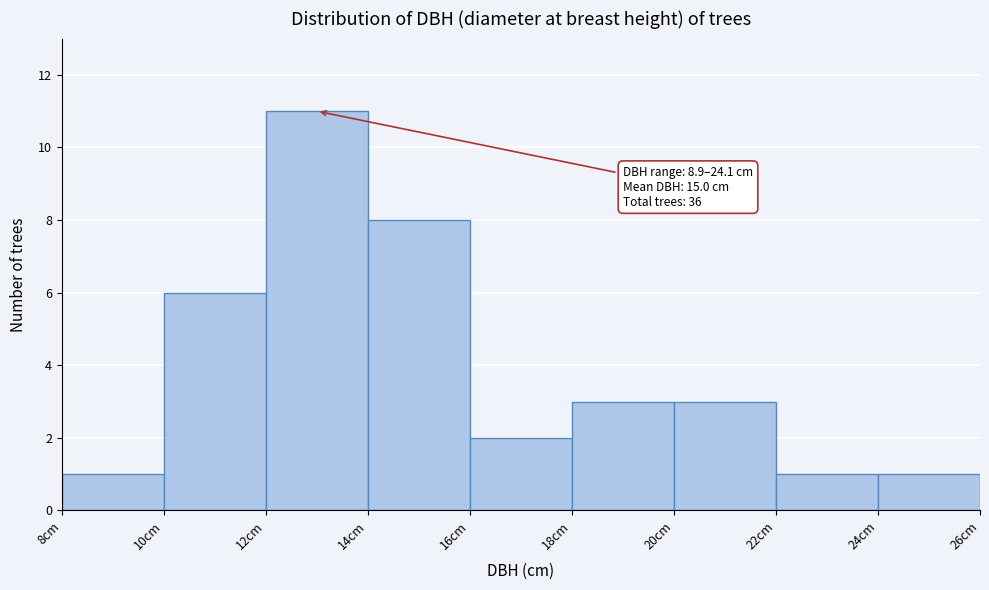

Which range on the x-axis has the tallest bar?

12 to 14